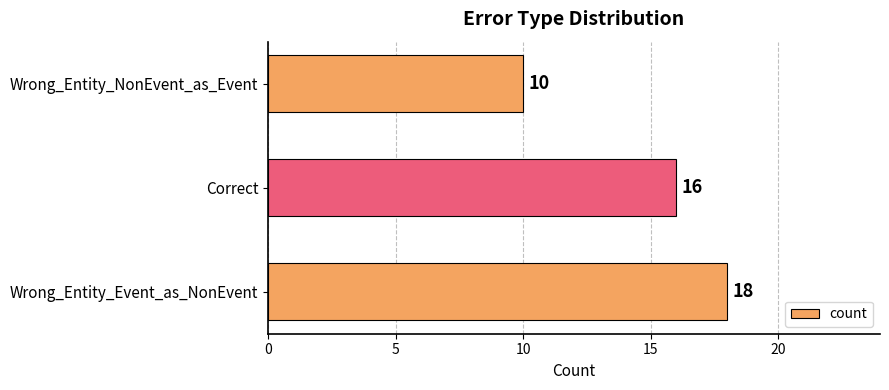

What is the difference between the maximum and second lowest values?

2